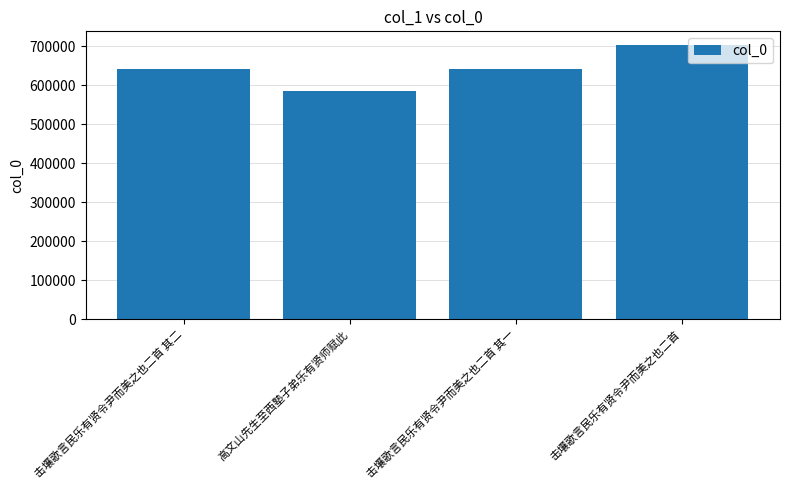

How many bars are there in total?

4